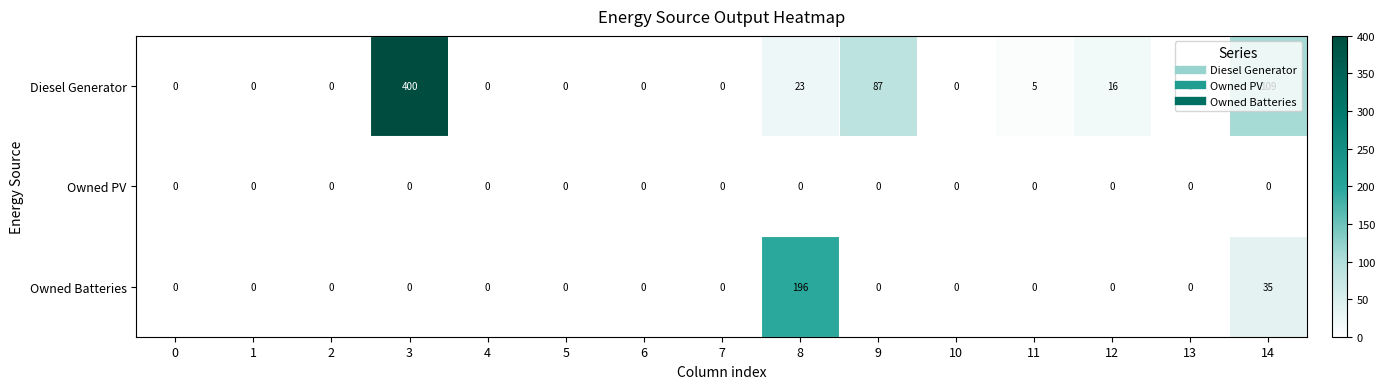

List the series in order of their peak value, lowest first.

Owned PV, Owned Batteries, Diesel Generator